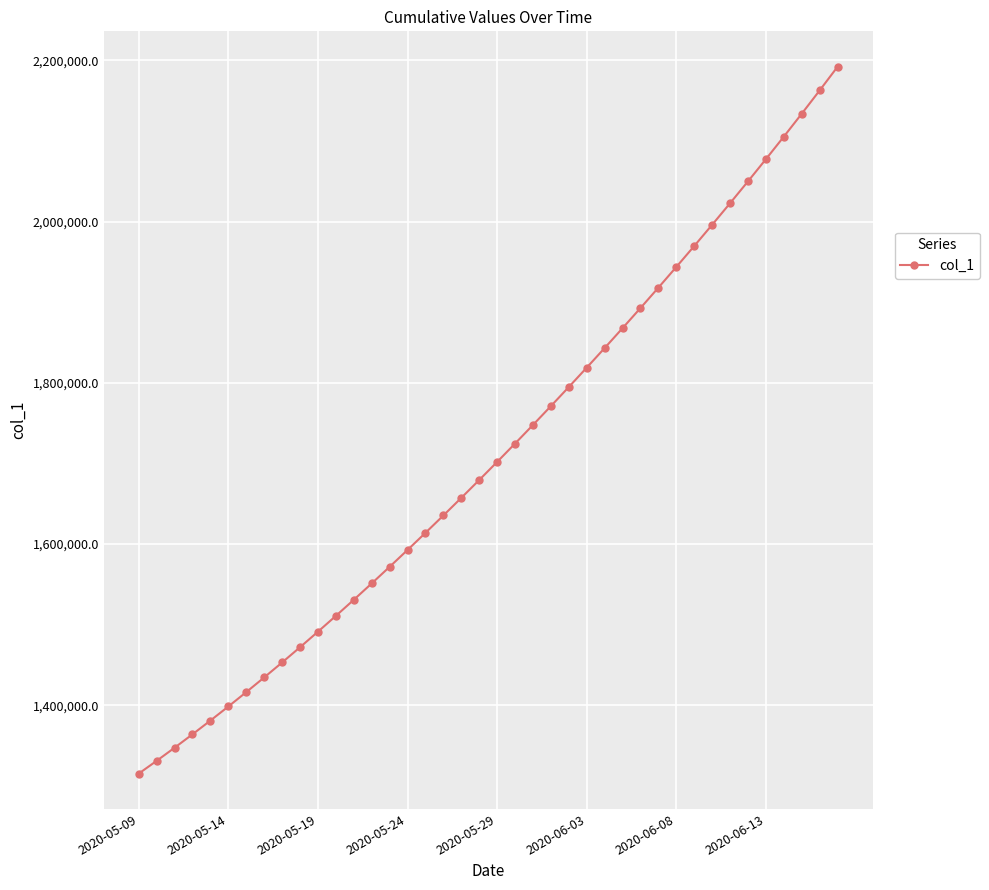

What is the value of the 8th point from the left?

1434398.8